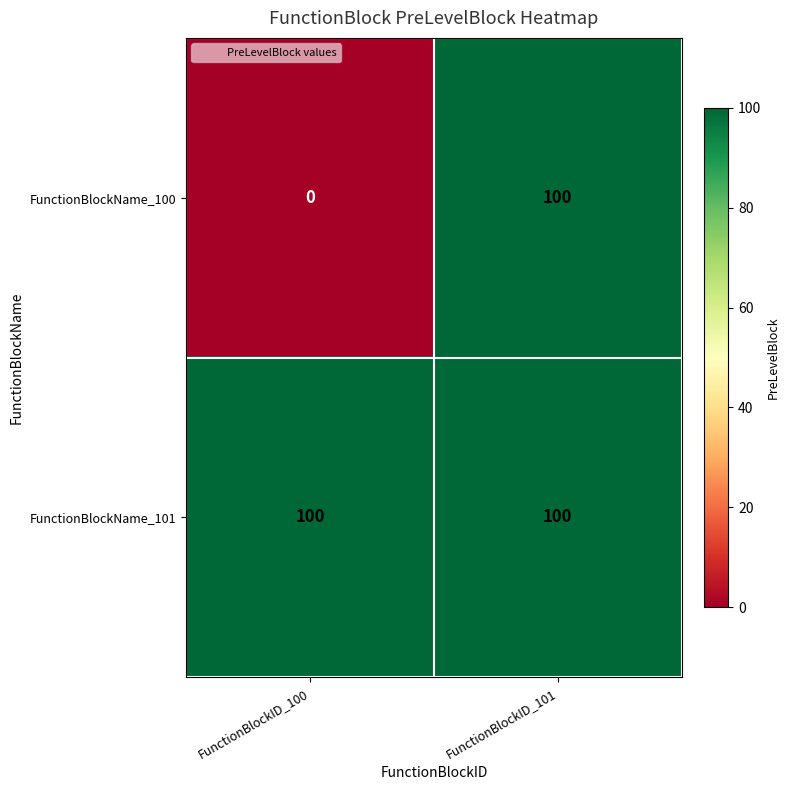

How many distinct data groups are displayed?

2